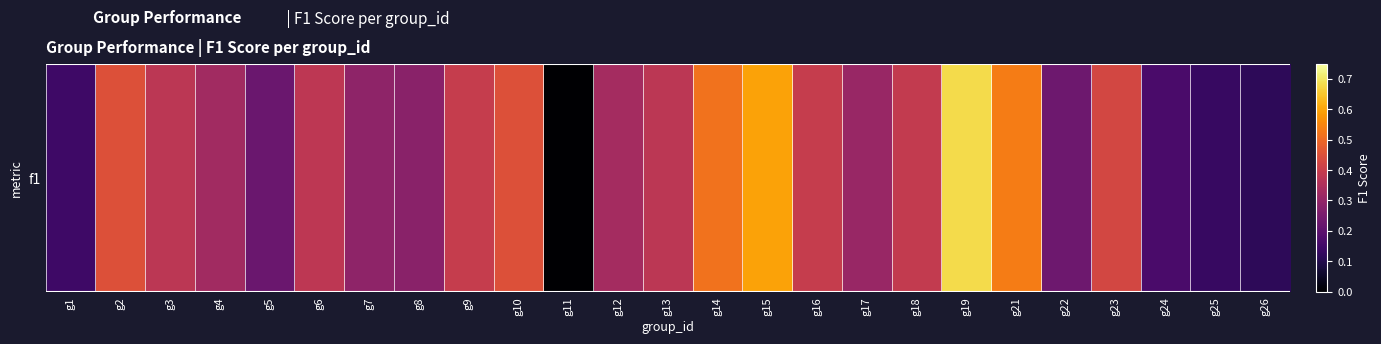

How many positive values are there?

24